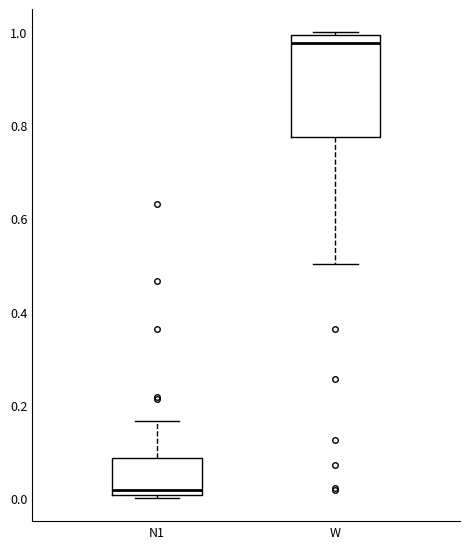

Reading left to right, transcribe this box plot: for each box, give where its median line is, the range the box spans, and where its two whiskers end, as read against the y-axis. The values are not printed on the chart, so give them approximately, as read against the axis.

N1: median 0.02, box 0.00 to 0.08, whiskers 0.00 to 0.16
W: median 0.98, box 0.78 to 1.00, whiskers 0.50 to 1.00